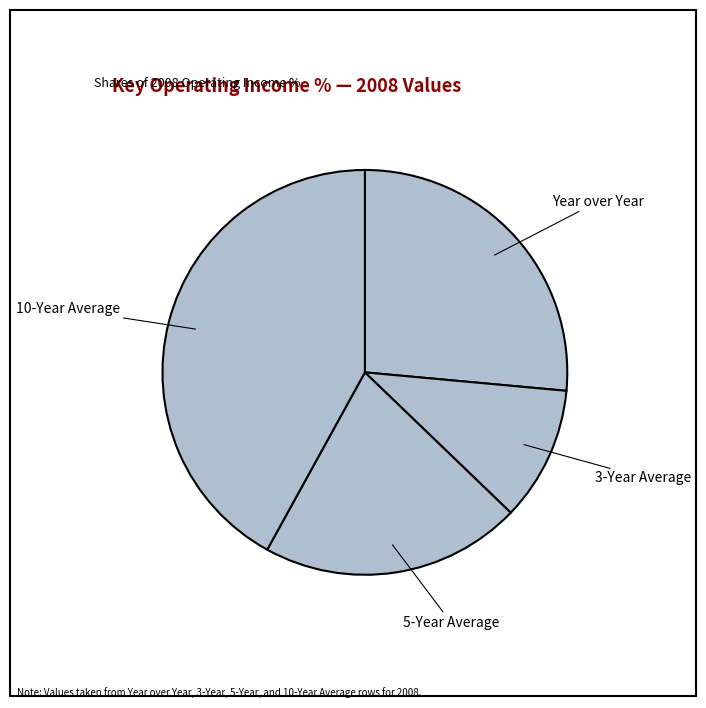

How many segments does this pie chart have?

4